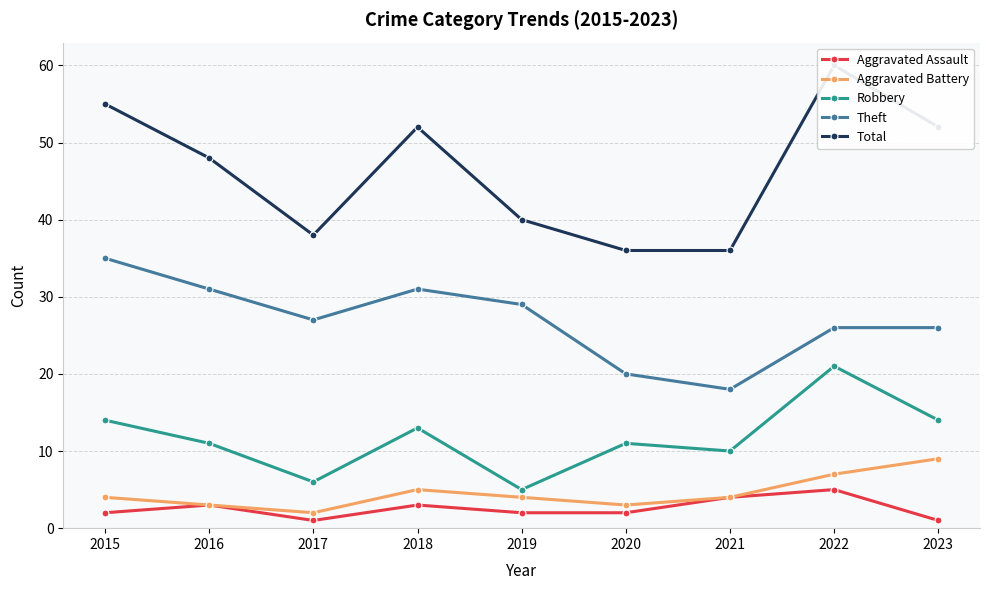

How many data points does each series have?

9